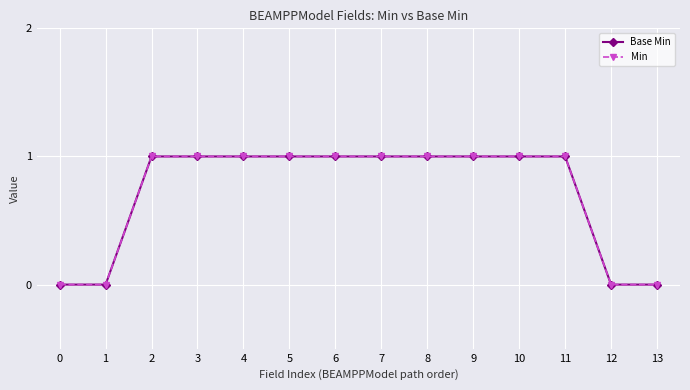

What is the difference between the maximum and minimum values in the Base Min series?

1